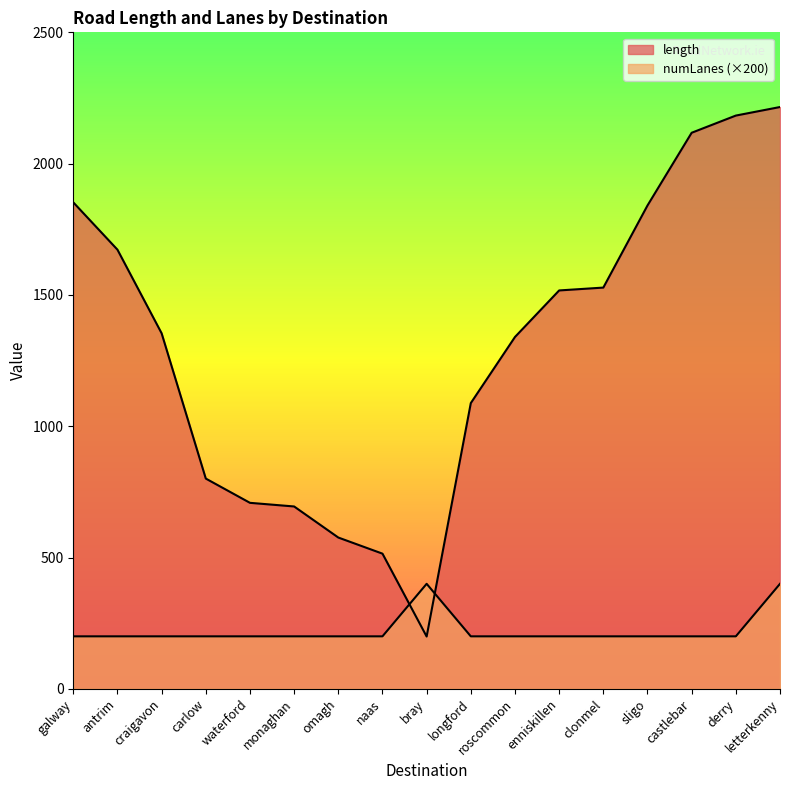

What is the sum of the numLanes values at craigavon and derry?

400.0